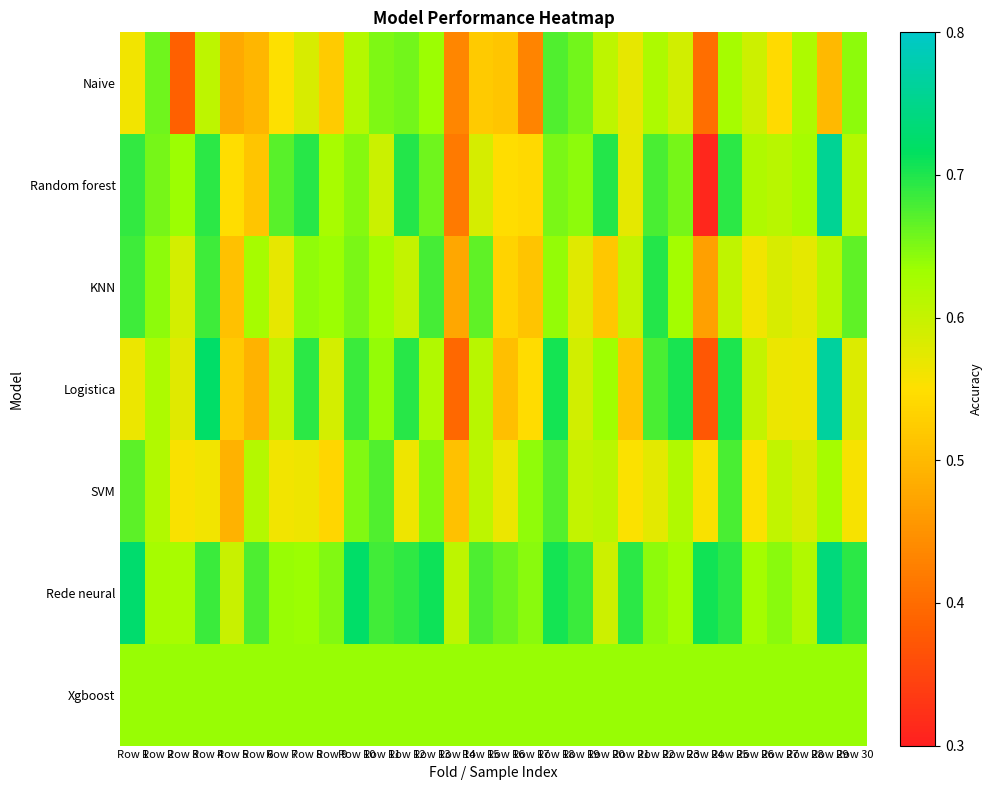

Which label corresponds to the smallest value in the chart?

Row 24